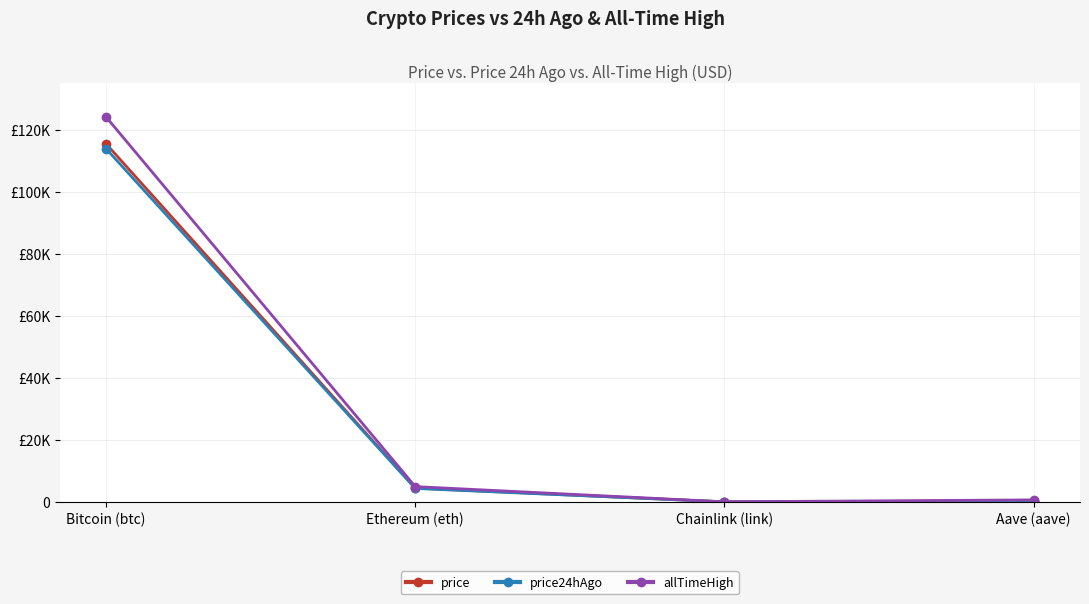

What are all the series names shown in the legend?

price, price24hAgo, allTimeHigh